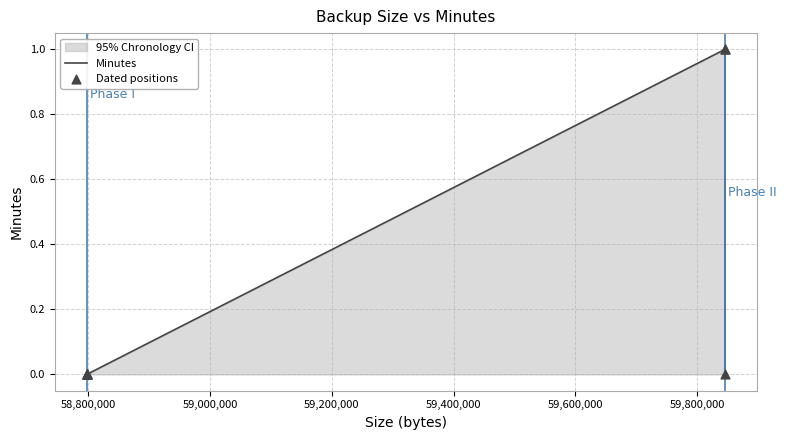

Which series reaches the minimum Y coordinate?

Minutes